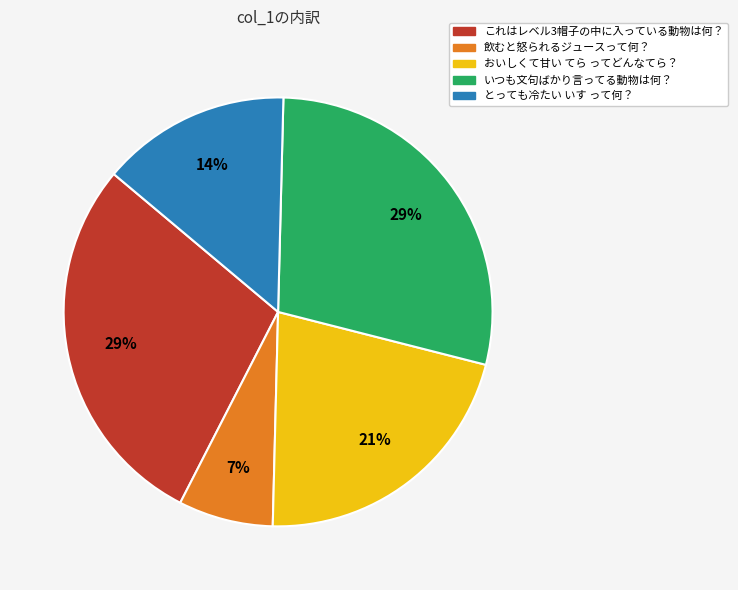

Do おいしくて甘い てら ってどんなてら？ and とっても冷たい いす って何？ together represent more than half of the pie?

No